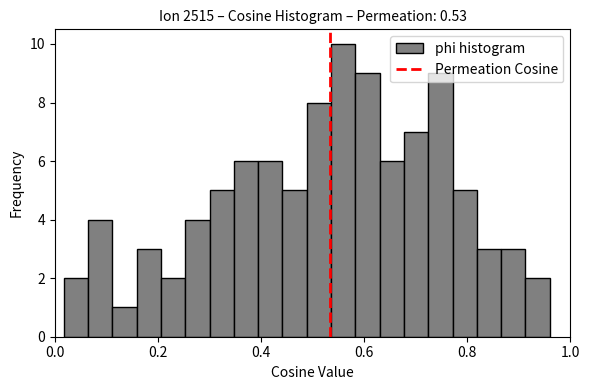

Read against the x-axis, roughly where is the centre of the tallest bar?

0.56